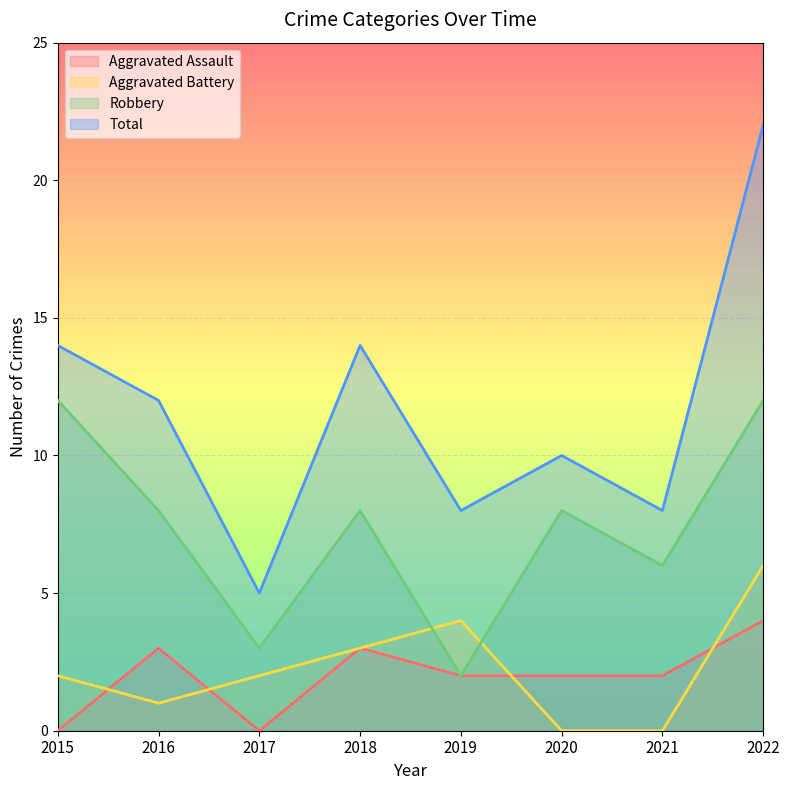

What is the greatest value displayed?

22